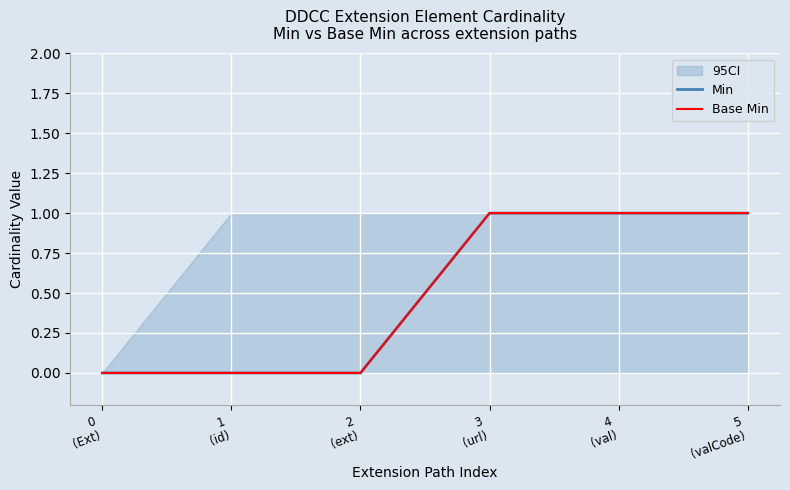

What position from the left is 1
(id)?

2